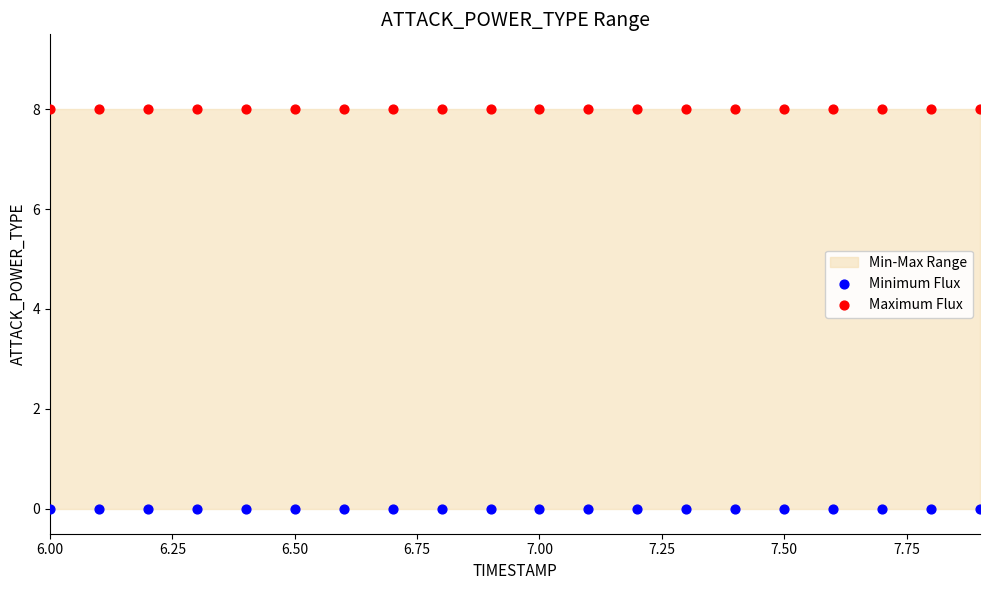

Which series contains the lowest Y value?

Minimum Flux